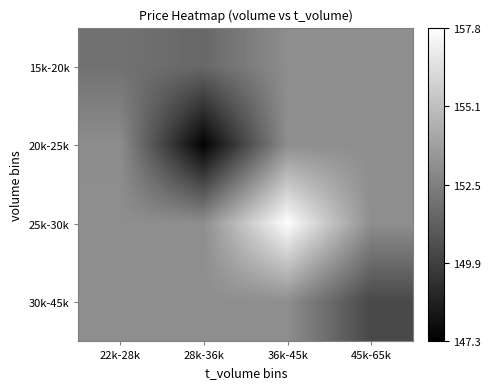

At which category is the sum across all series the highest?

36k-45k